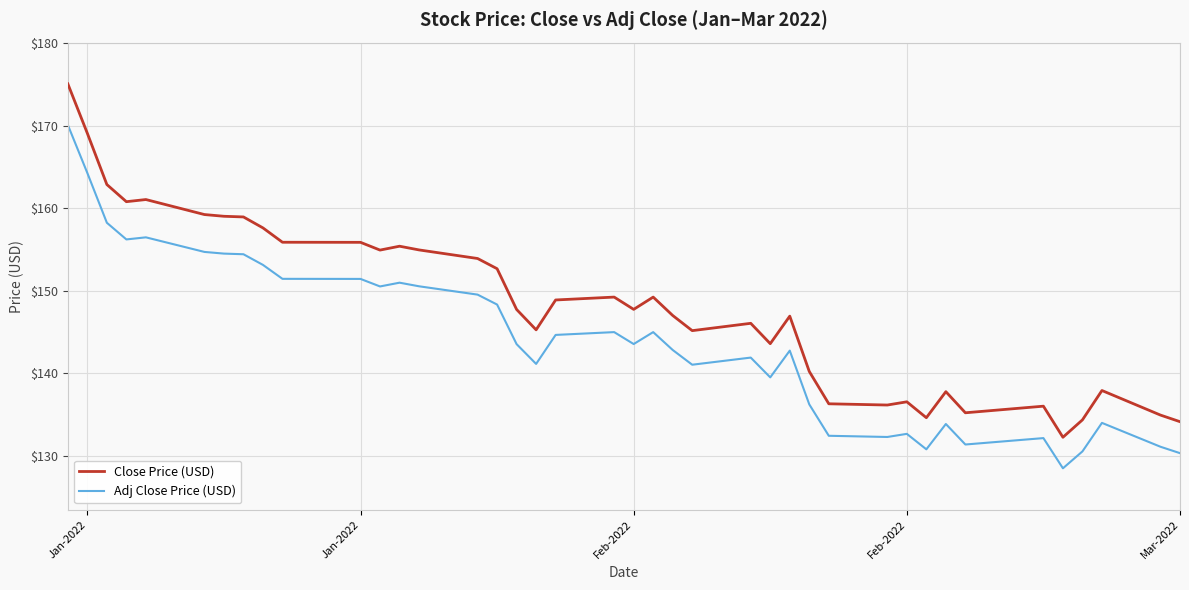

What is the difference between the maximum and minimum values in the Adj Close Price (USD) series?

41.6